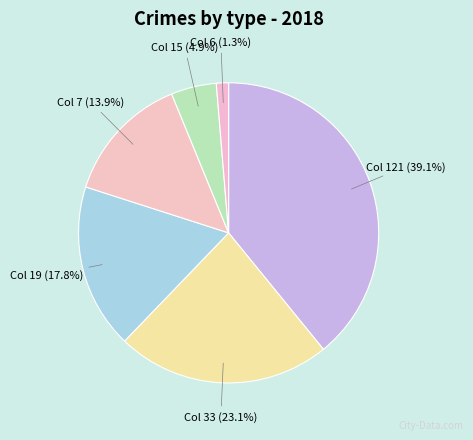

What is the largest slice in the pie chart?

Col 121 (39.1%)